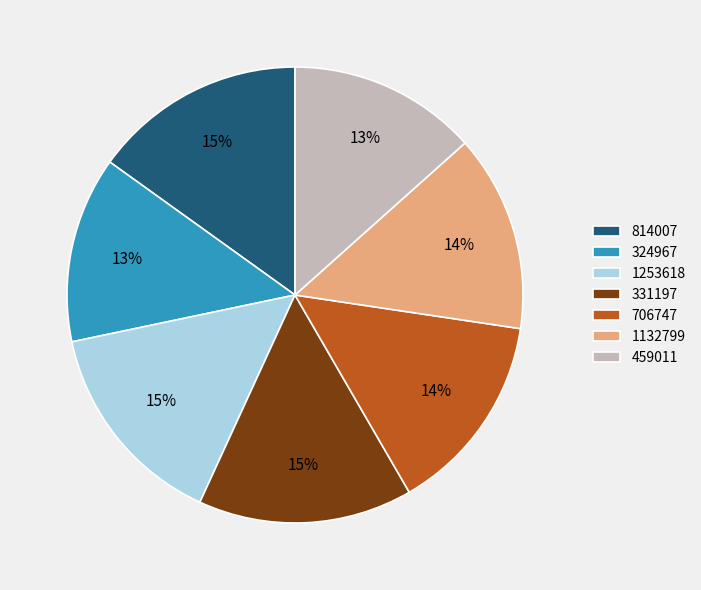

Combined, do 706747 and 459011 account for over 50%?

No